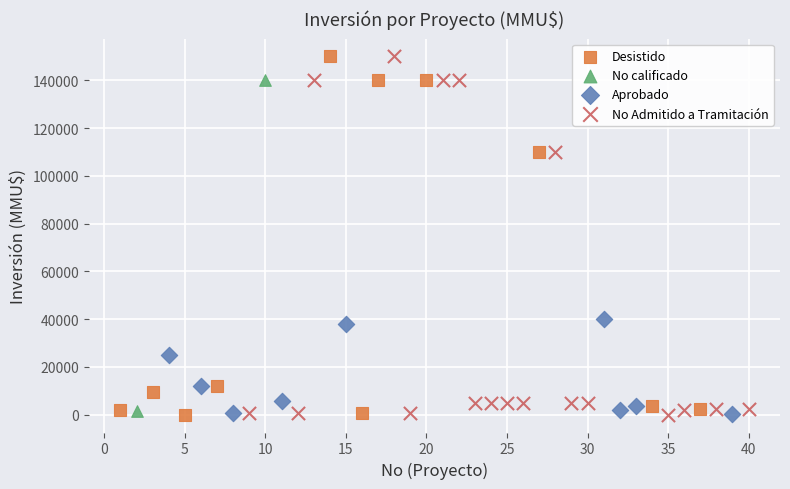

What are all the series names shown in the legend?

Desistido, No calificado, Aprobado, No Admitido a Tramitación